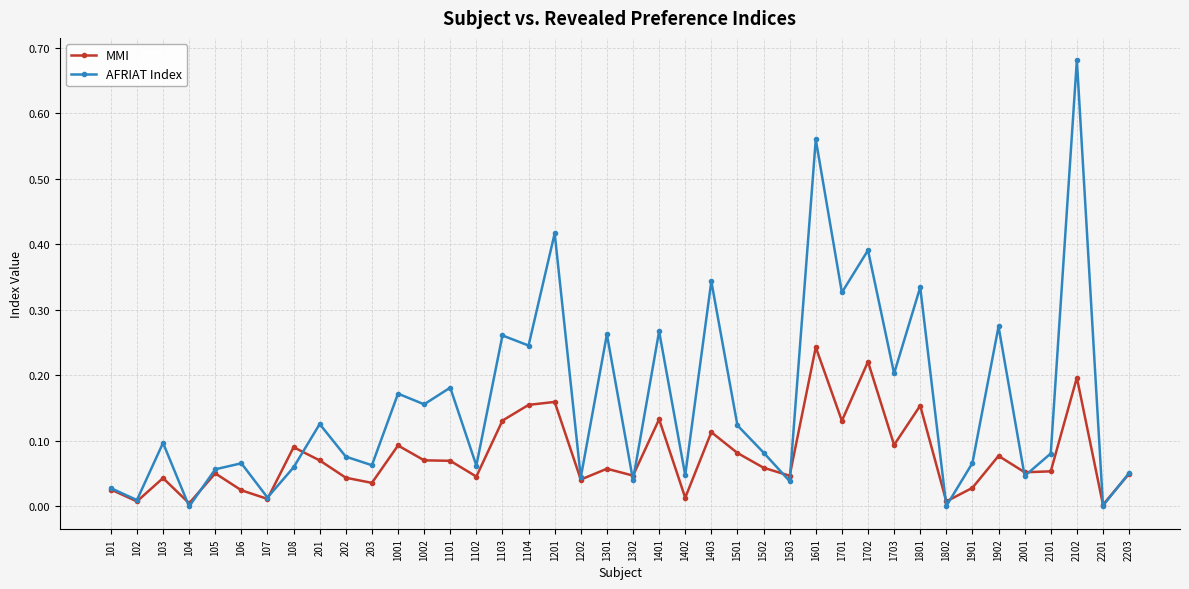

Between 1702 and 2102, which series saw the biggest shift?

AFRIAT Index